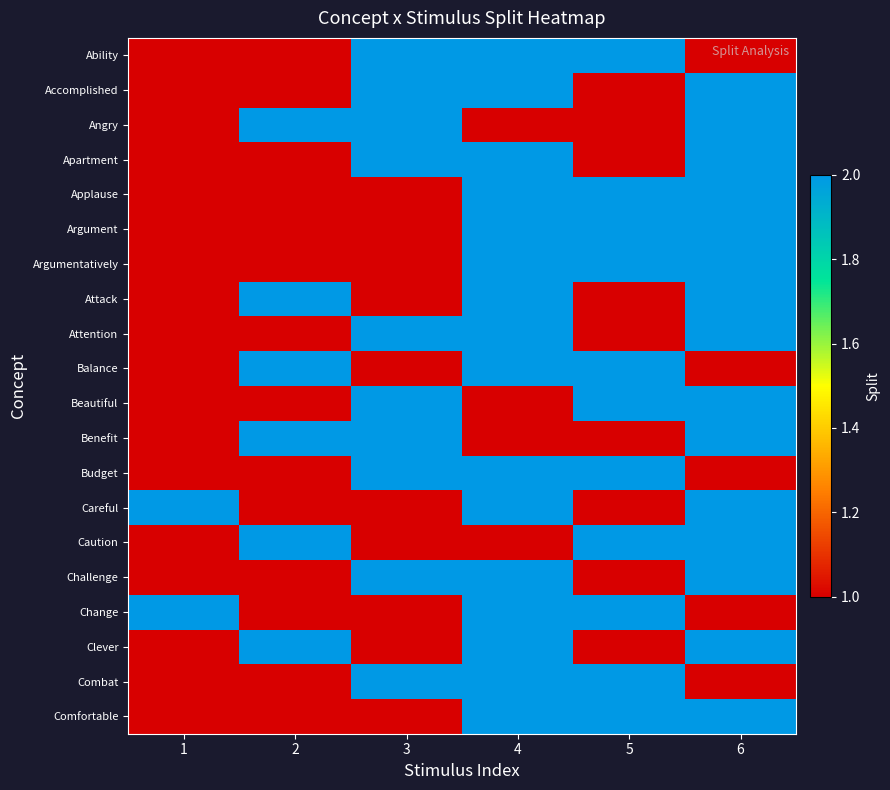

Rank the series at 1 from lowest to highest value.

Ability, Accomplished, Angry, Apartment, Applause, Argument, Argumentatively, Attack, Attention, Balance, Beautiful, Benefit, Budget, Caution, Challenge, Clever, Combat, Comfortable, Careful, Change